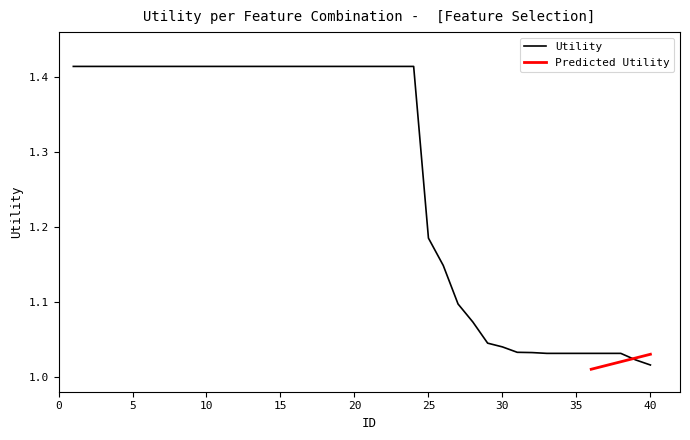

The chart shows a value of 1.2 at 25. True or false?

True